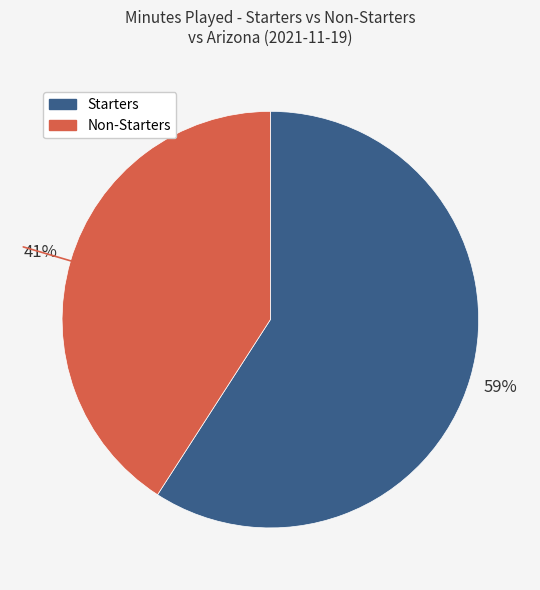

To the nearest percent, what is the average slice percentage?

50%